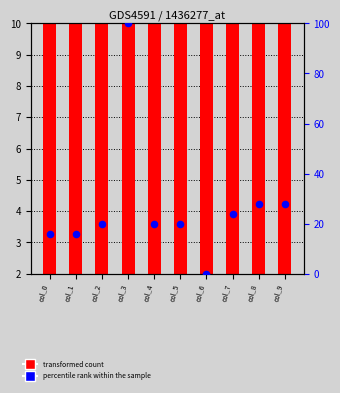

Which series reaches the maximum Y coordinate?

percentile rank within the sample